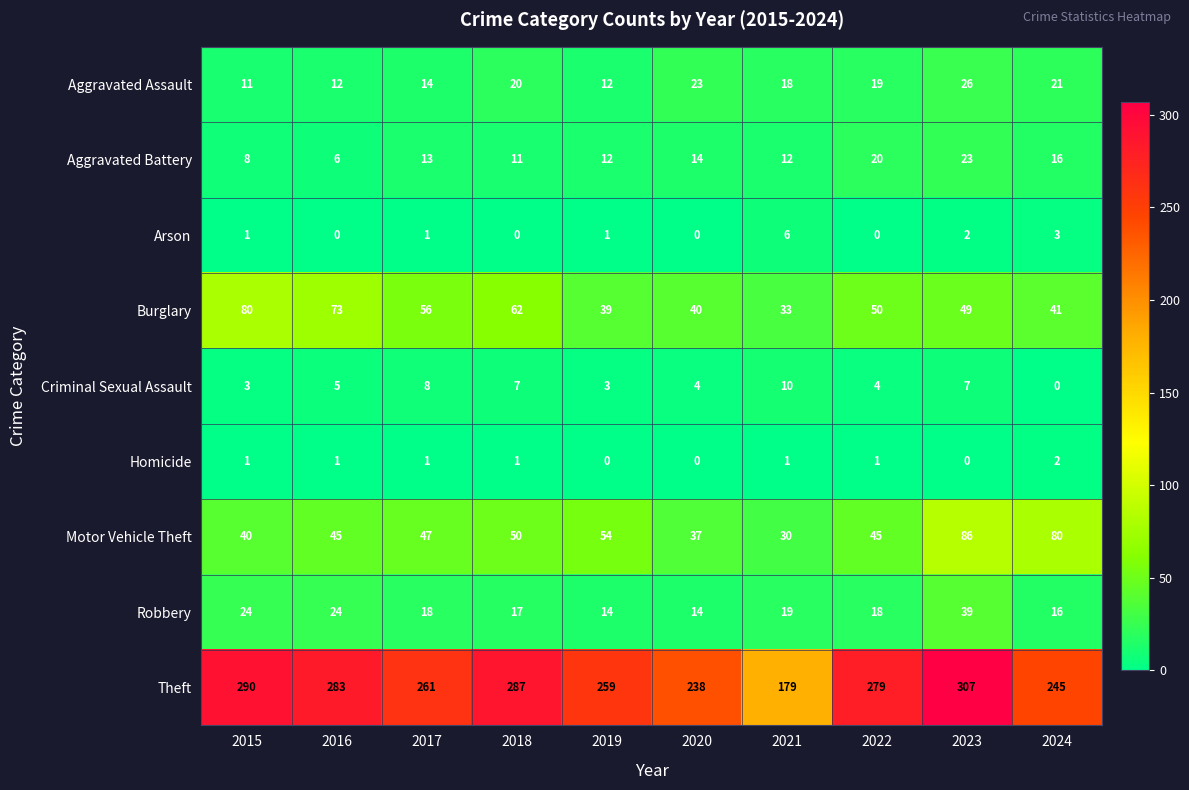

What is the sum of the Aggravated Assault values at 2023 and 2018?

46